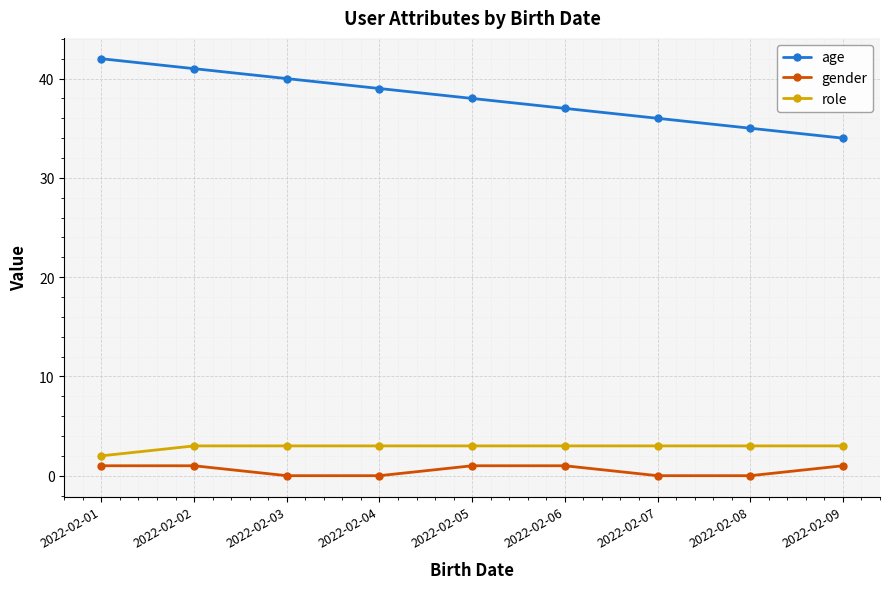

Is it true that age equals 40 at 2022-02-03?

True